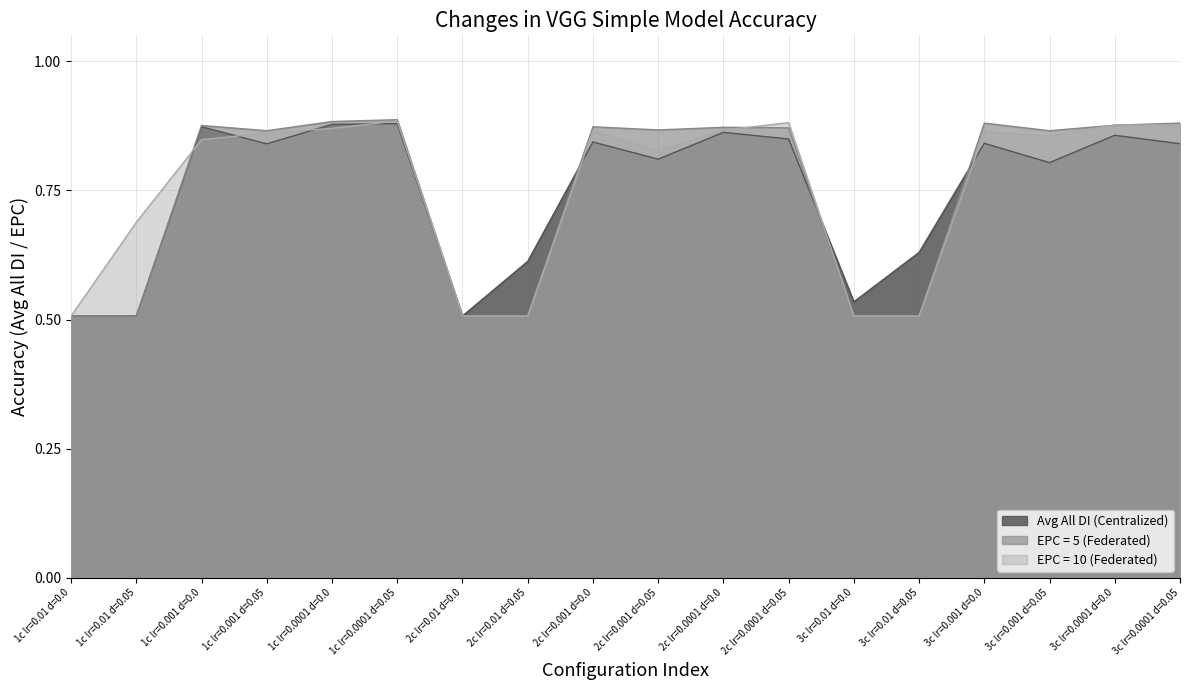

True or false: EPC = 5 (Federated) has a value of 1.4 at 3c lr=0.0001 d=0.0.

False